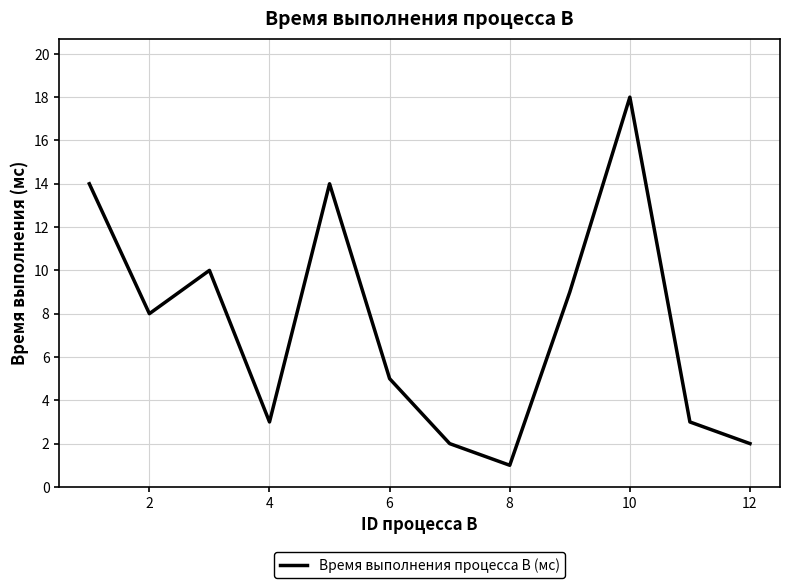

What is the difference between the maximum and minimum values?

17